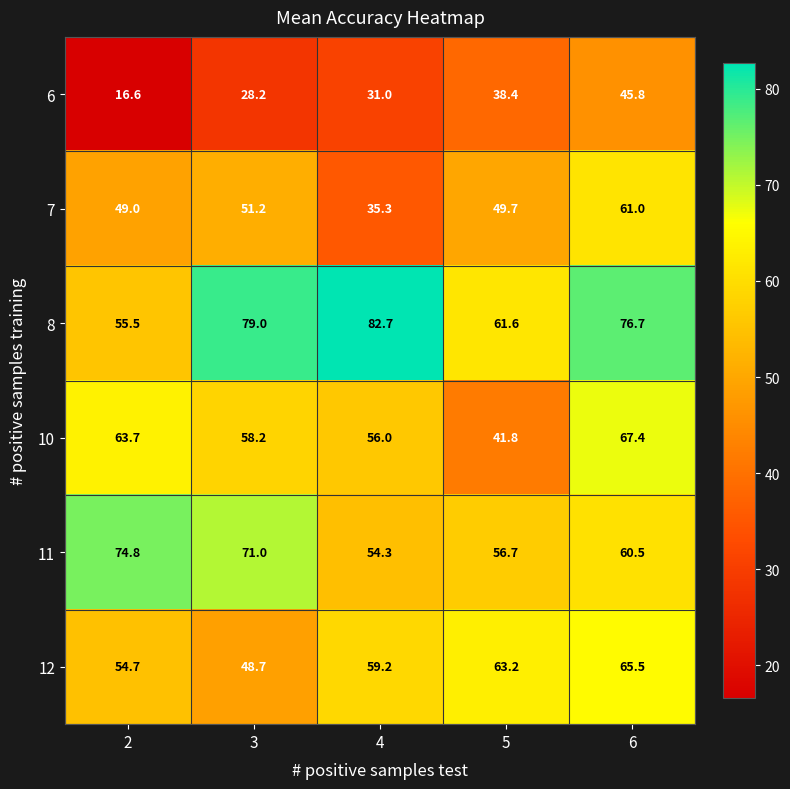

What is the difference between the maximum and minimum values in the 8 series?

27.2